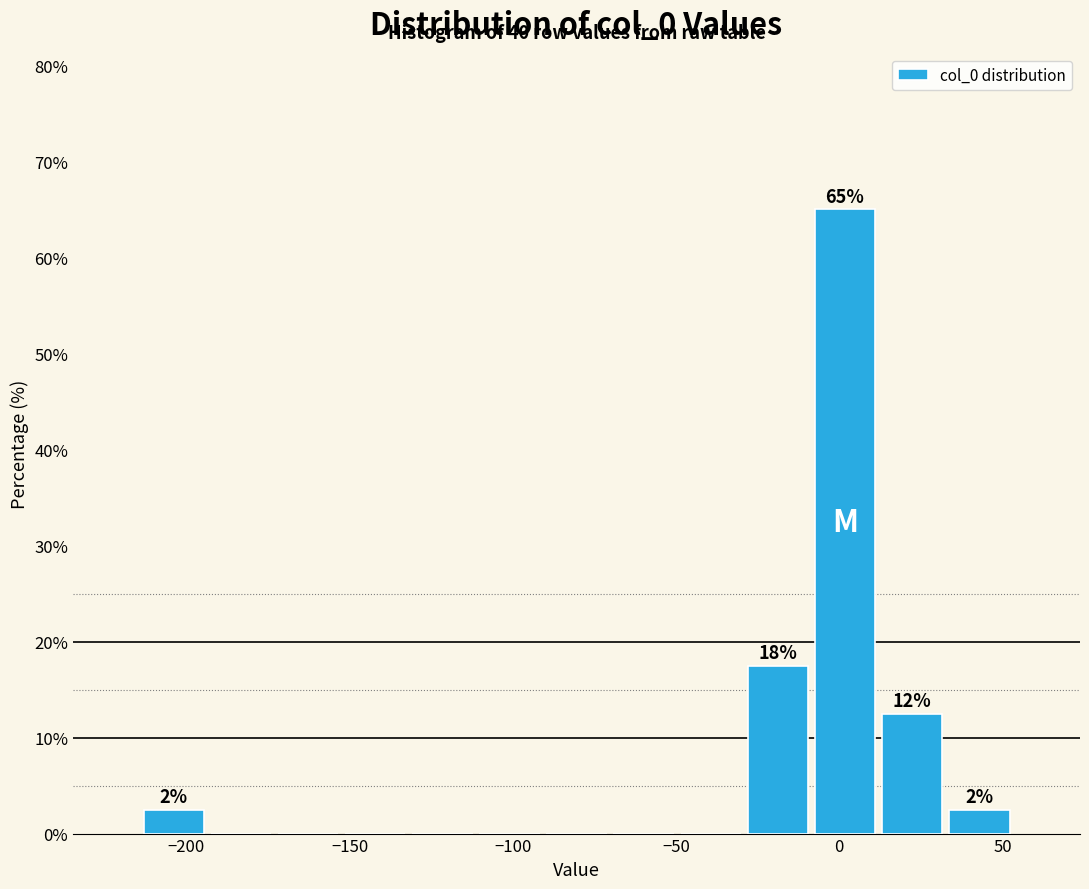

Over which range of the x-axis is the bar tallest?

-10 to 10